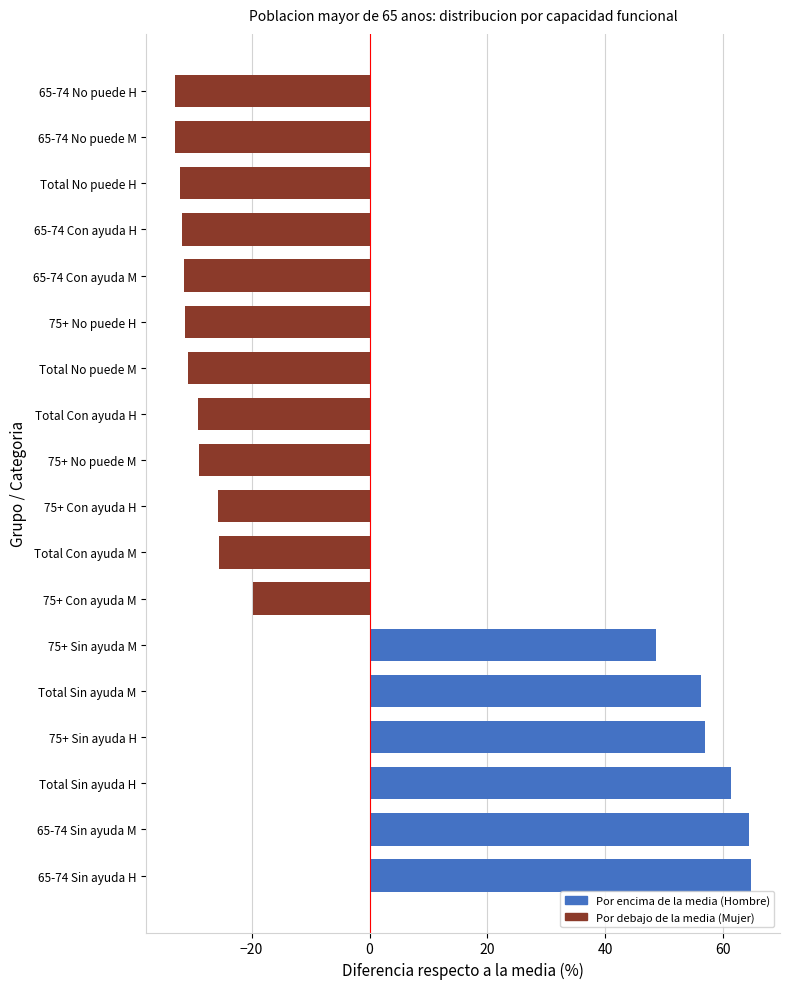

The chart shows a value of -20.0 at 65-74 Con ayuda H. True or false?

False